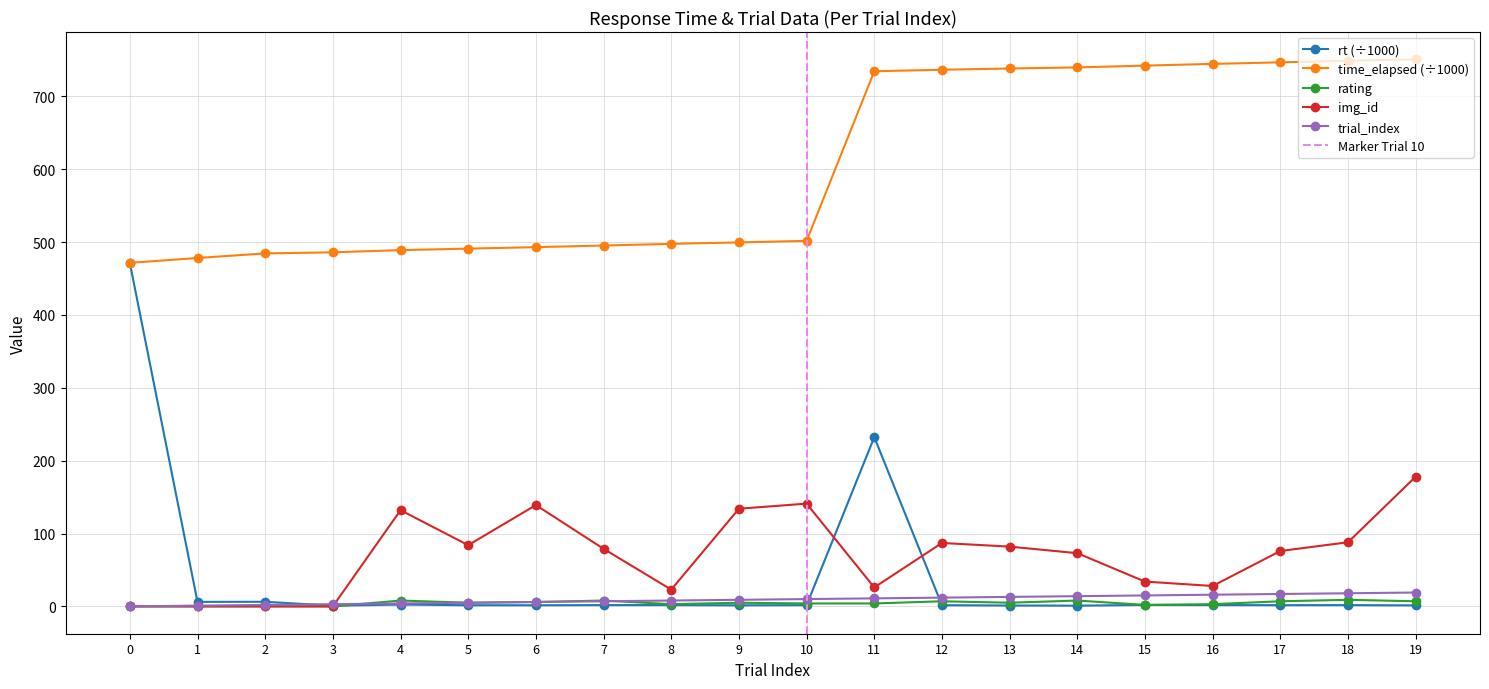

Rank the series by their maximum value, from highest to lowest.

time_elapsed, rt, img_id, trial_index, rating